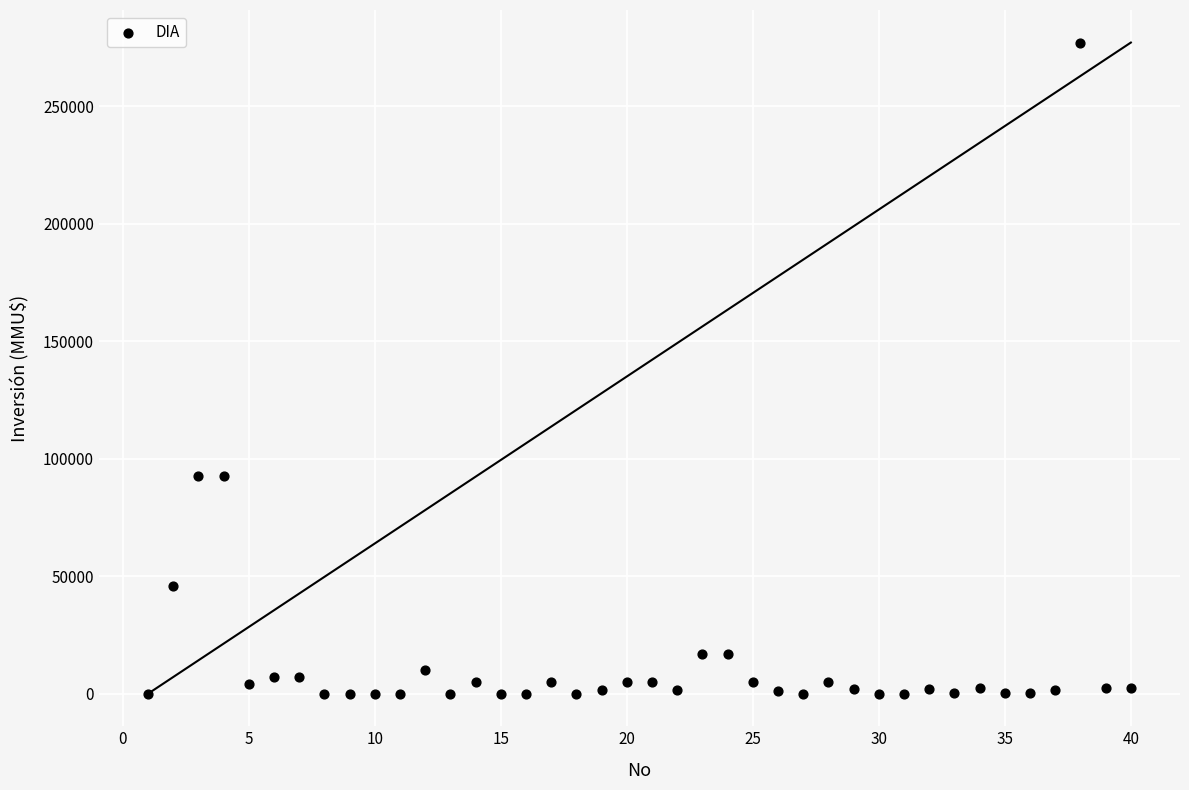

What is the range of X values (max minus min)?

39